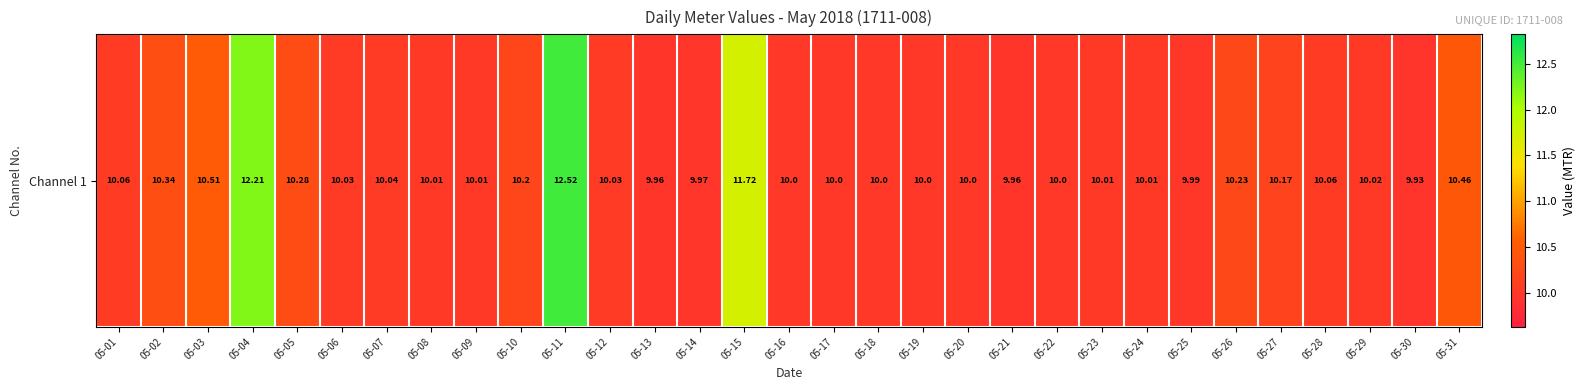

What is the change in value from 05-04 to 05-26?

-2.0